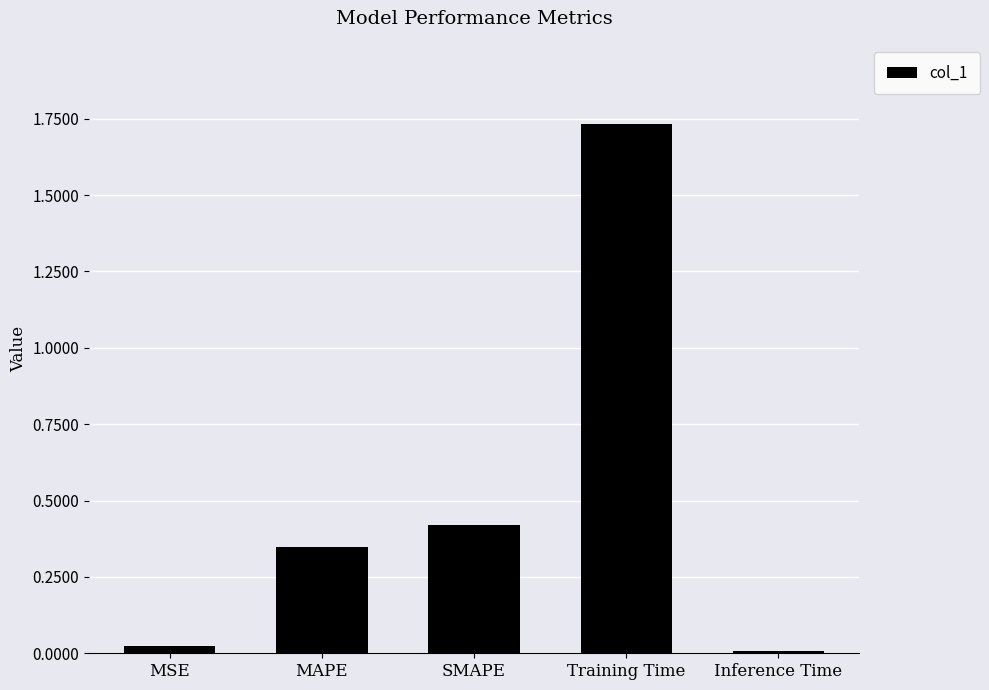

Rank the categories by value from lowest to highest.

Inference Time, MSE, MAPE, SMAPE, Training Time